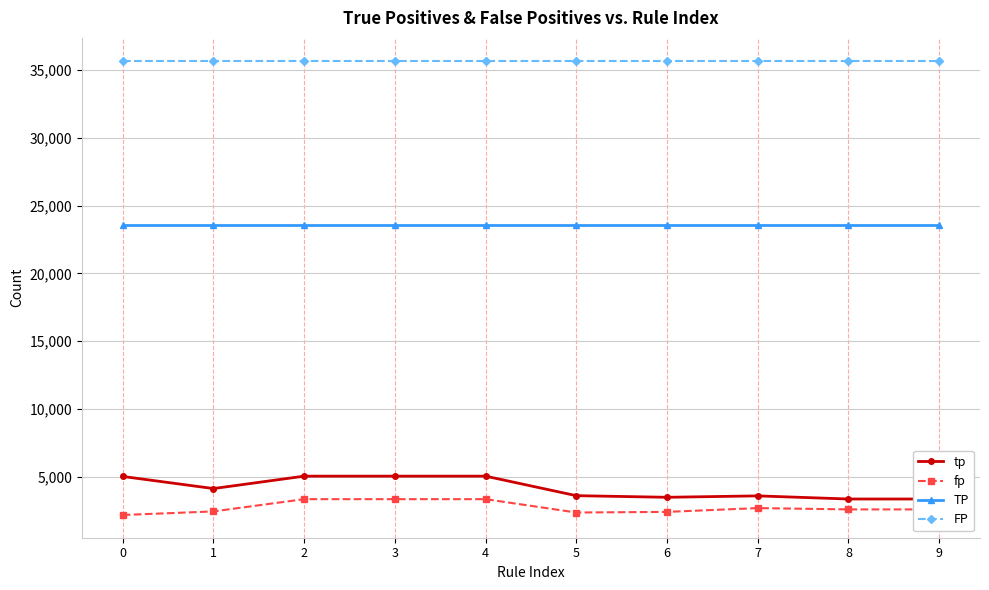

What is the value of the fp point at the 3rd from the left?

3369